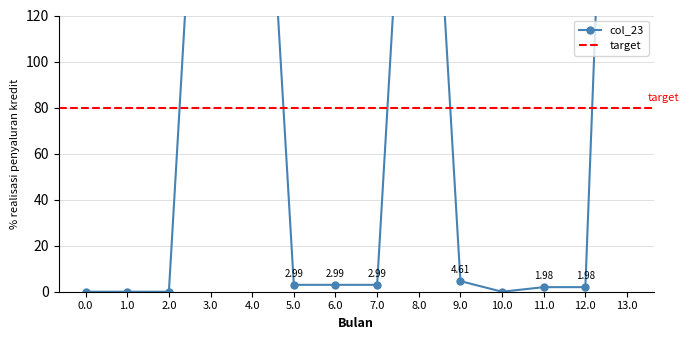

Where is the data nearest to the value 238?

3.0